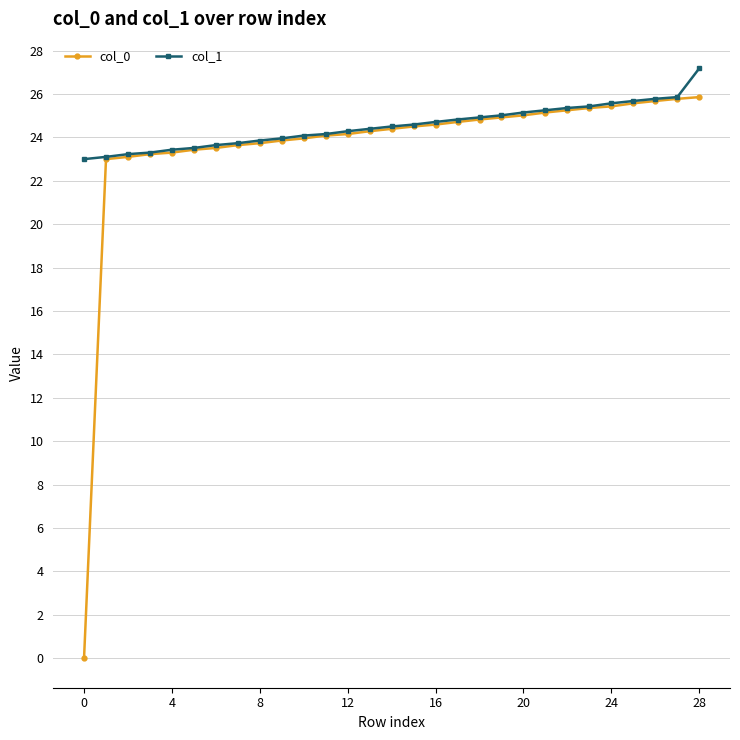

What are all the series names shown in the legend?

col_0, col_1